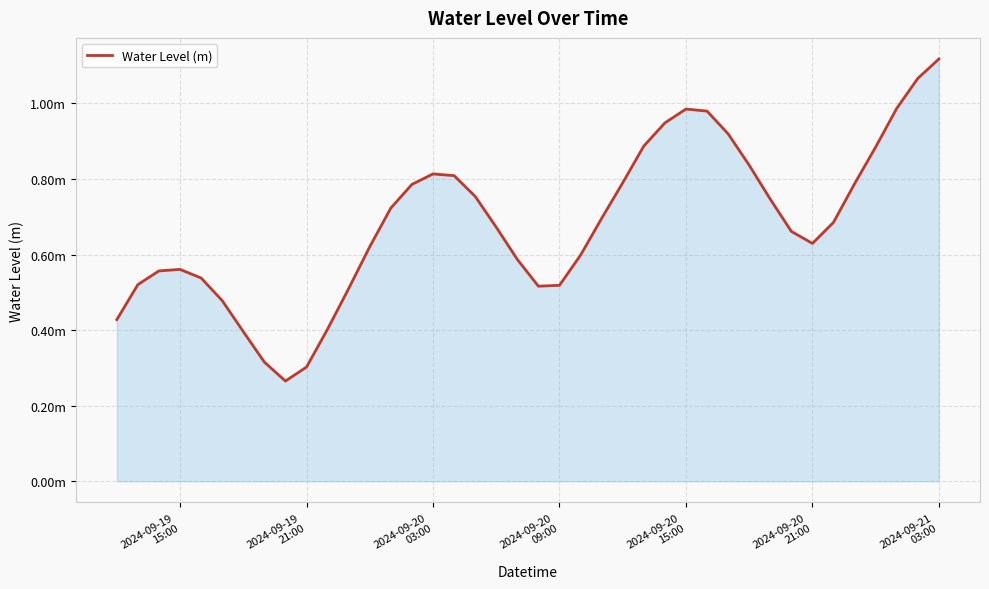

What is the difference between the maximum and minimum values?

0.9